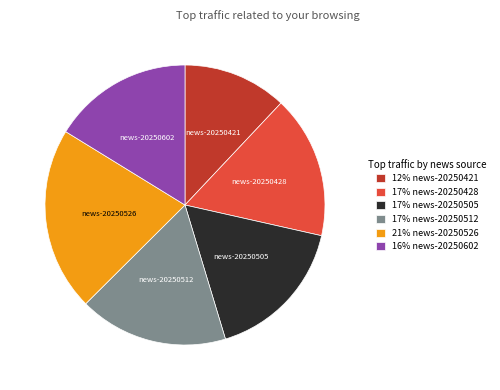

True or false: news-20250505 accounts for 6% of the total.

False